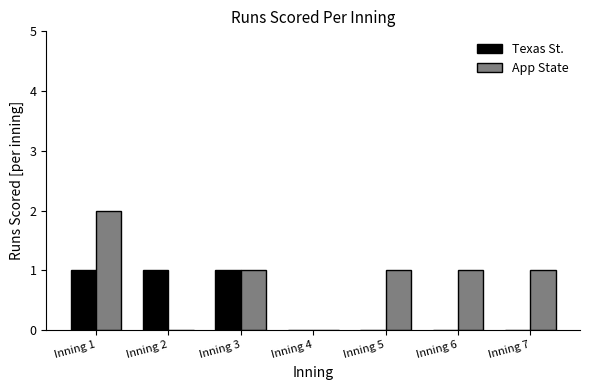

True or false: App State has a value of -1 at Inning 4.

False